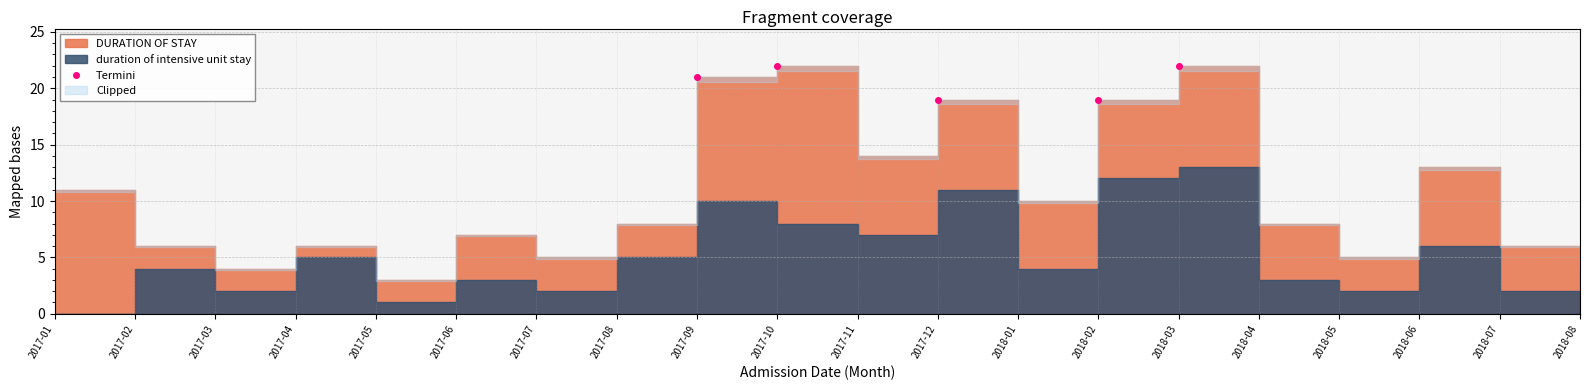

How many values are between 19 and 22?

5